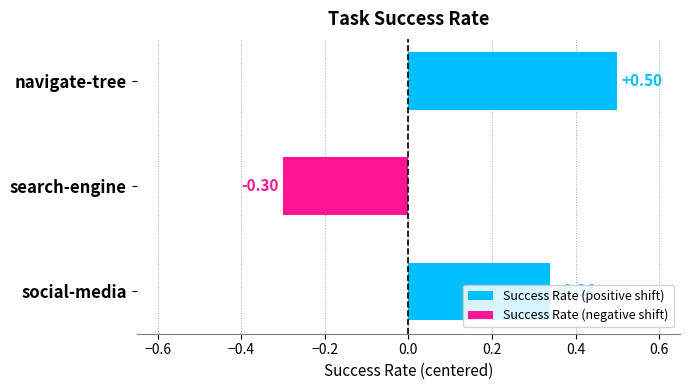

What is the label of the 3rd bar from the bottom?

navigate-tree